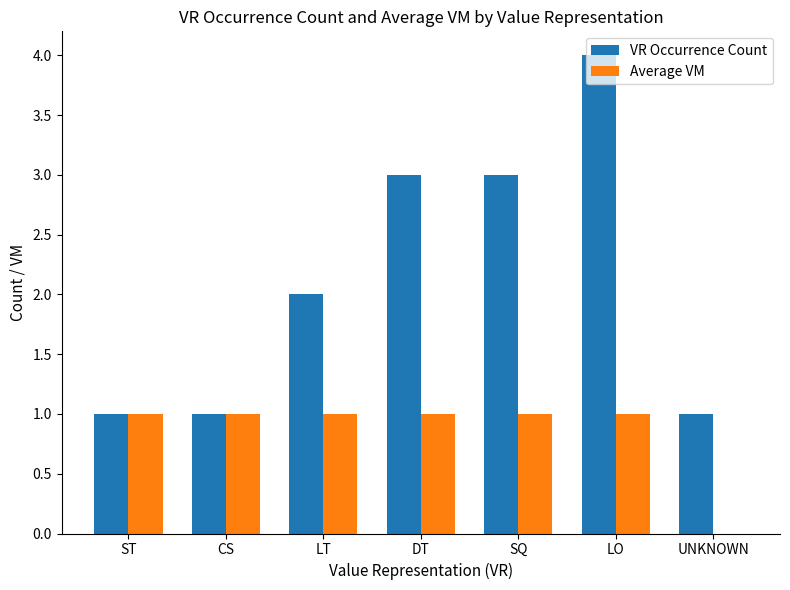

Which series has the widest spread of values?

VR Occurrence Count